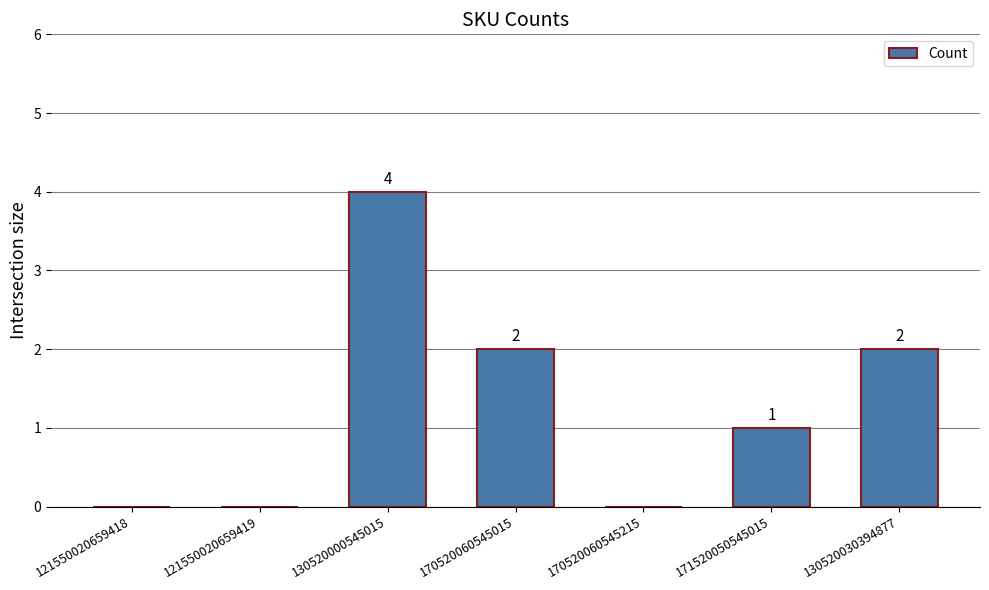

Which label corresponds to the largest value in the chart?

130520000545015